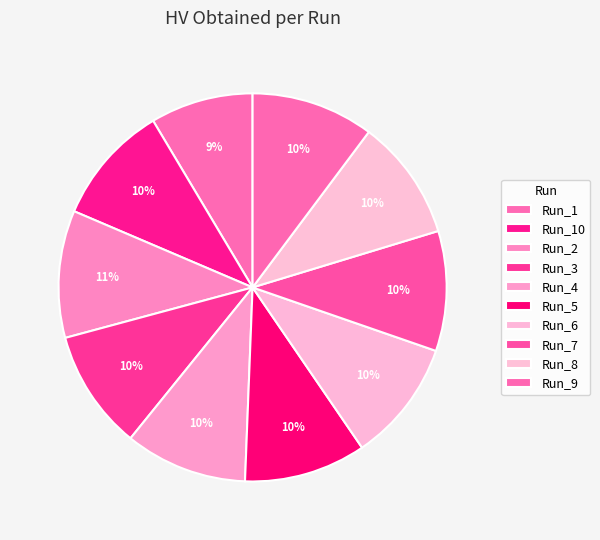

How many slices are in this pie chart?

10